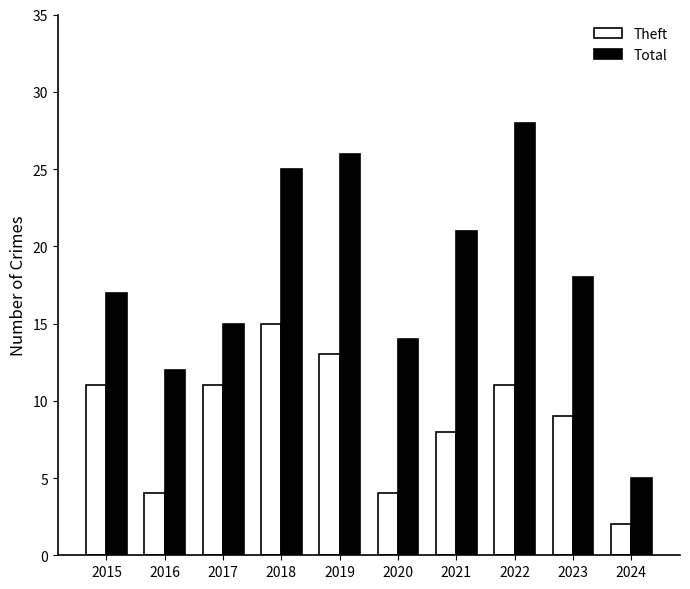

How many series are shown in this chart?

2